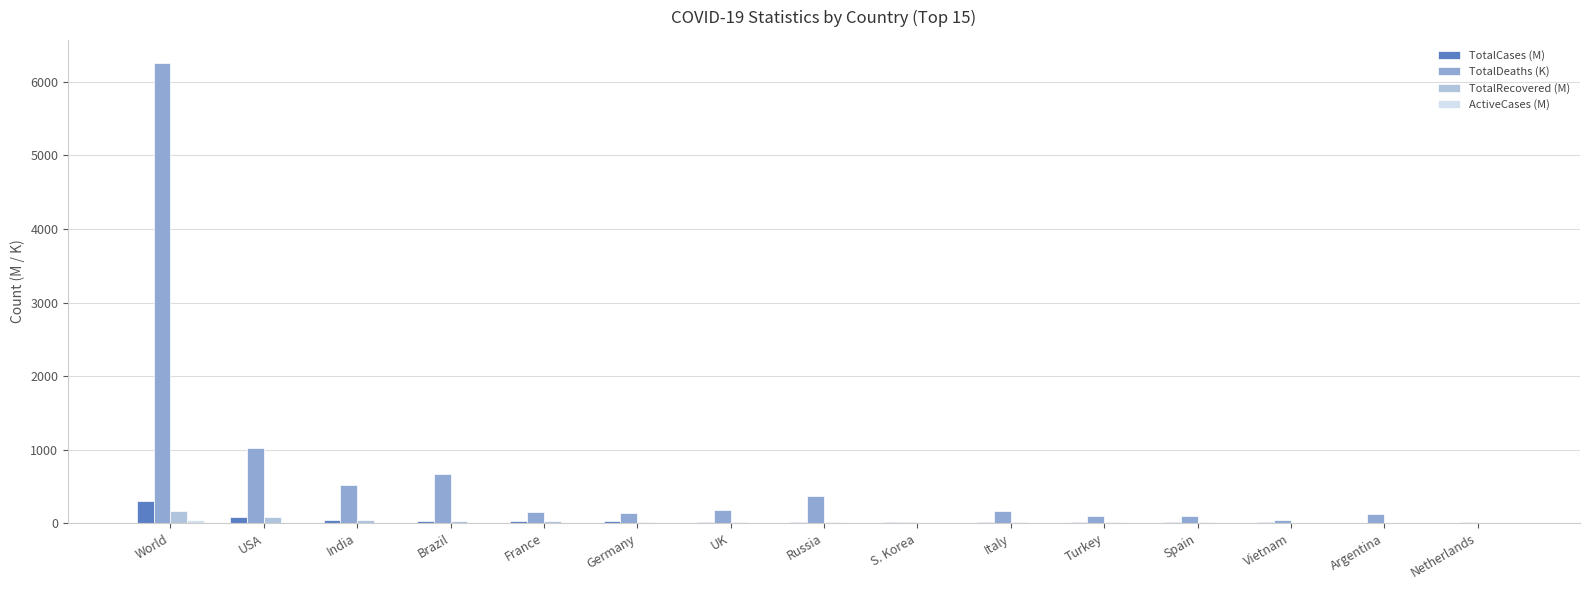

The value of TotalDeaths (K) at Germany is 135.6. True or false?

True